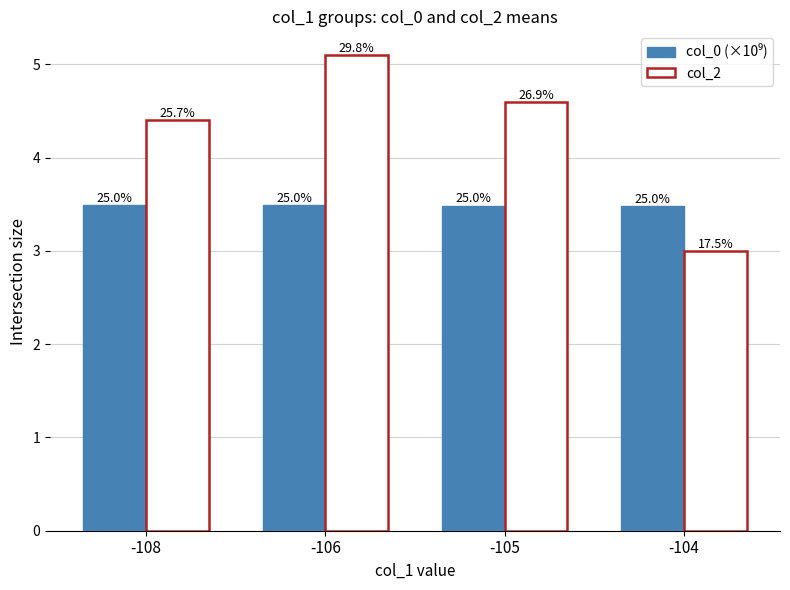

What is the sum of the col_2 values at -108 and -104?

7.4